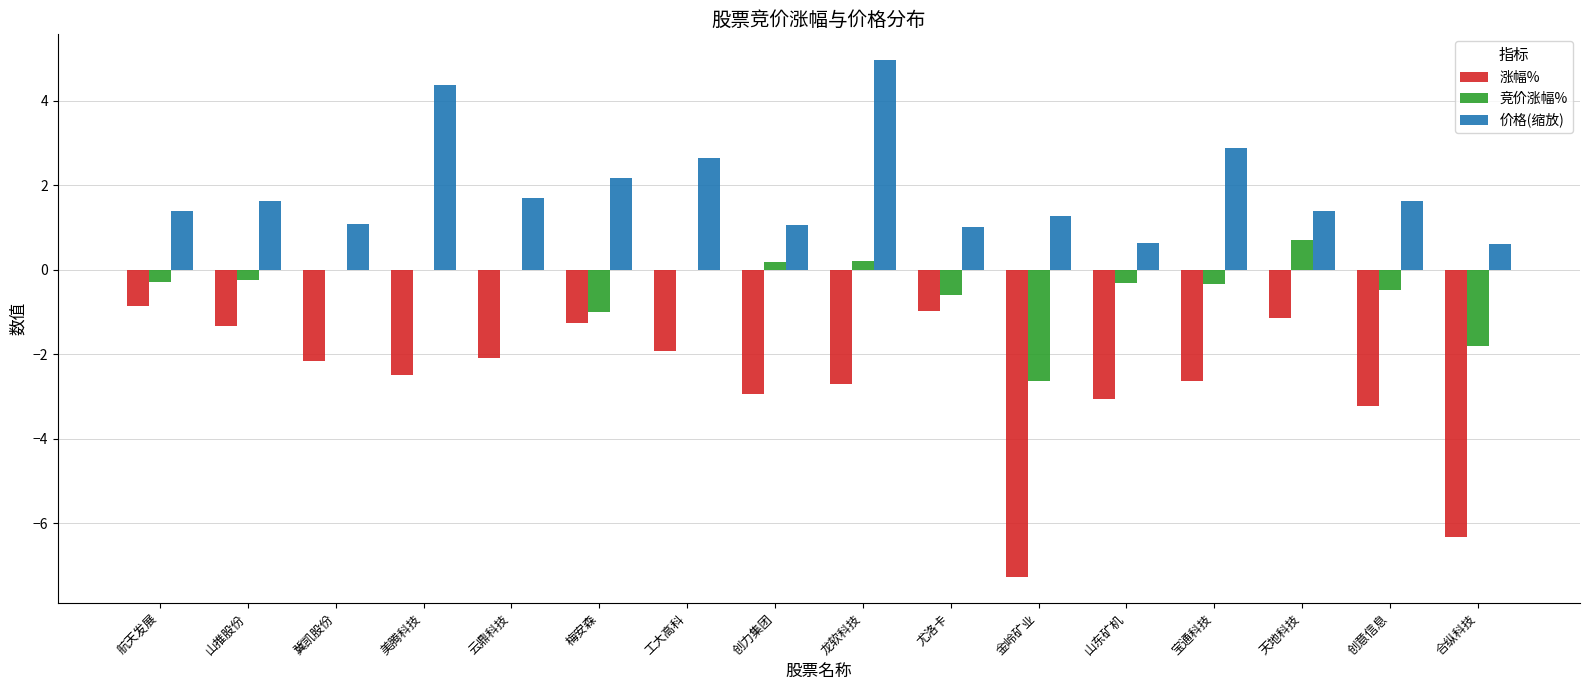

Where does the 涨幅% series first go above -2?

航天发展